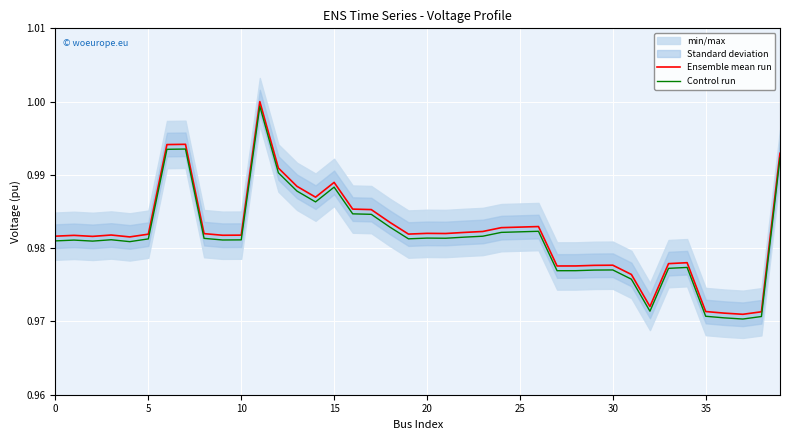

Which series has the largest total across all categories?

Ensemble mean run